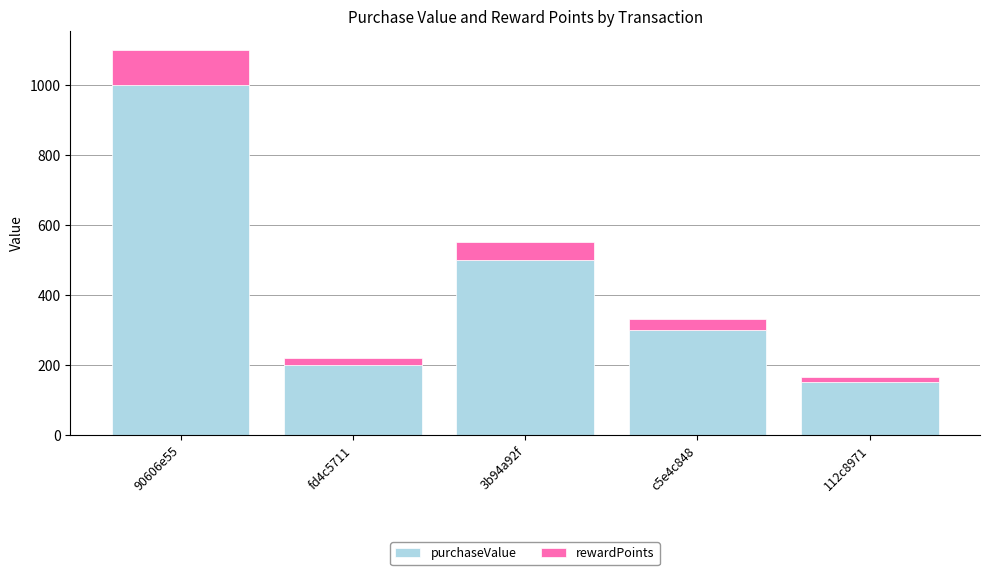

At which category is the sum across all series the highest?

90606e55